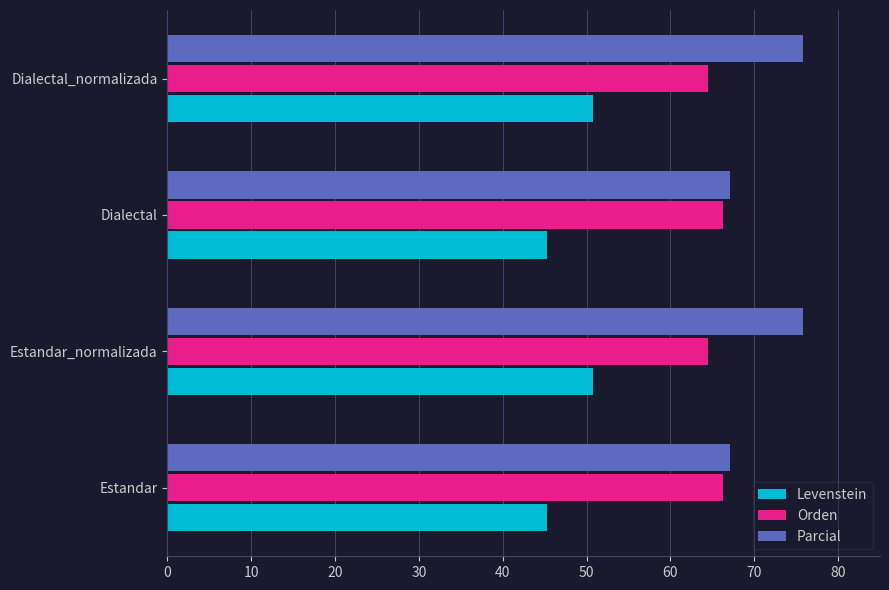

What is the total value across all series at Estandar?

178.7